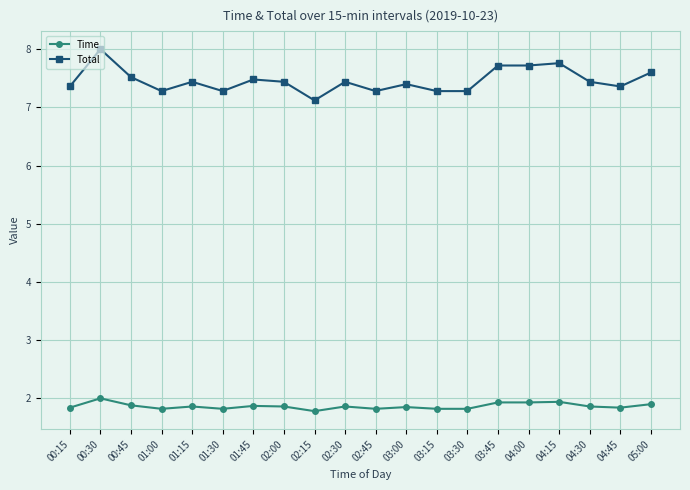

Rank the series at 03:15 from lowest to highest value.

Time, Total